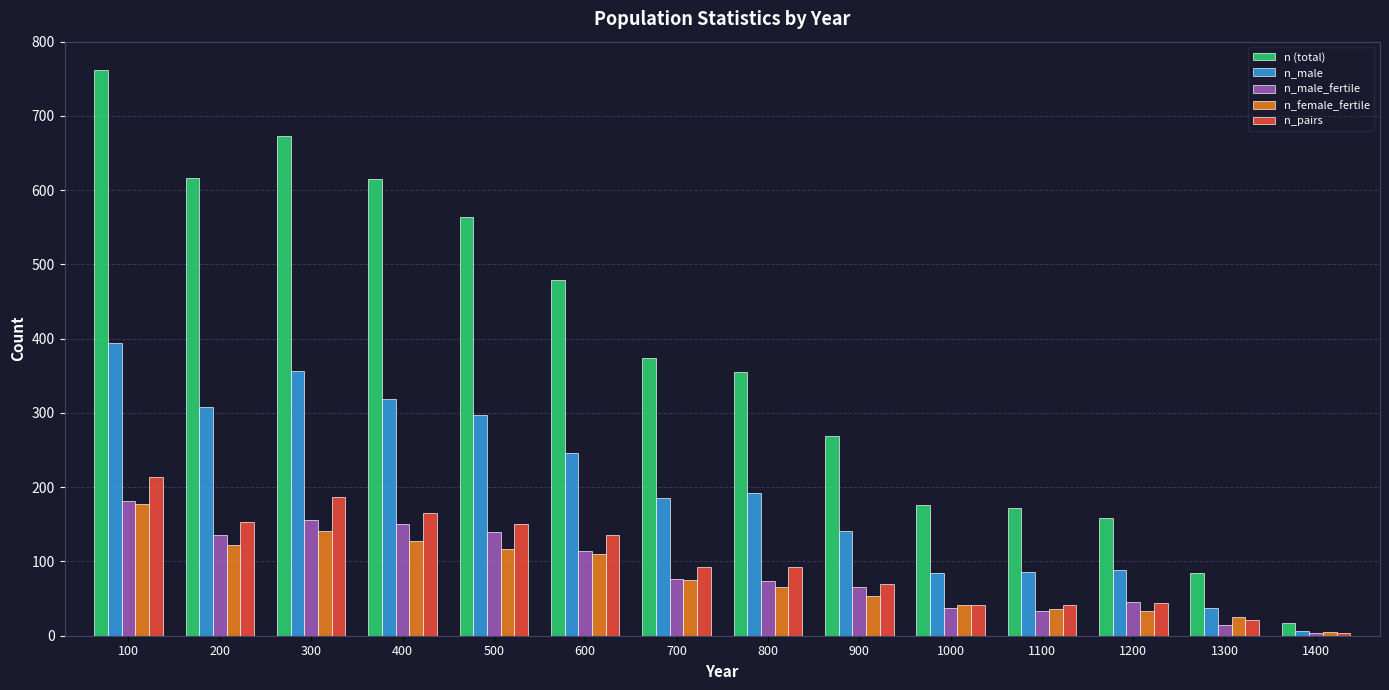

The value of n (total) at 1000 is 176. True or false?

True